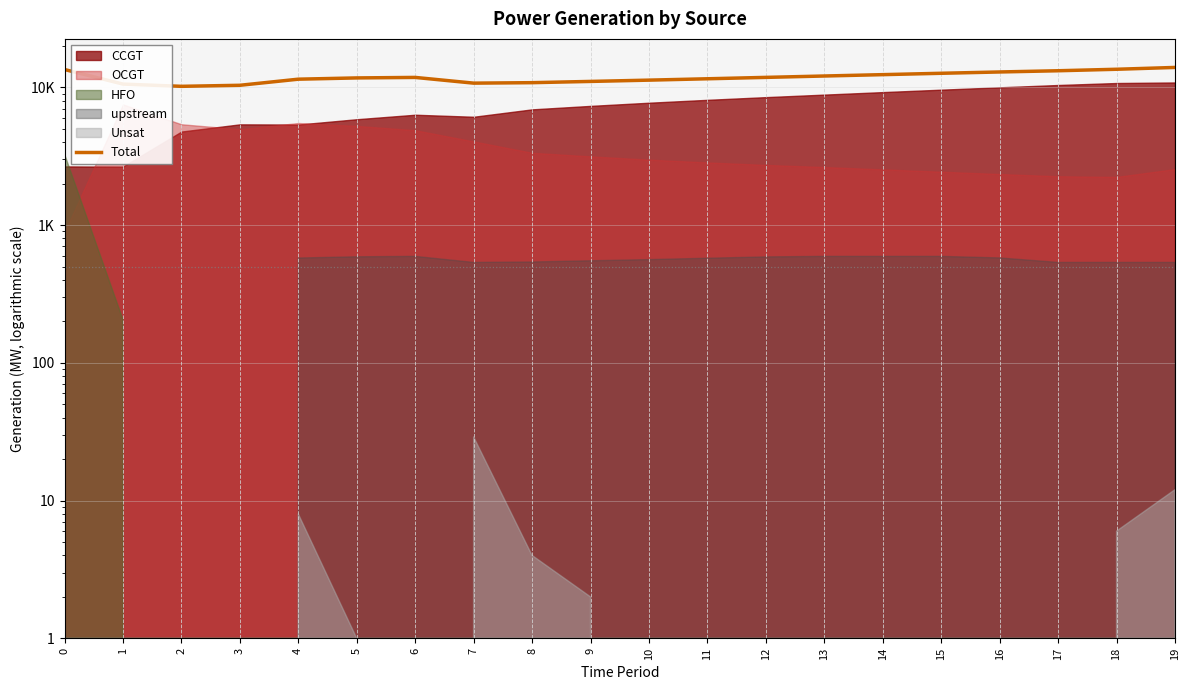

Does the chart have visible grid lines?

Yes